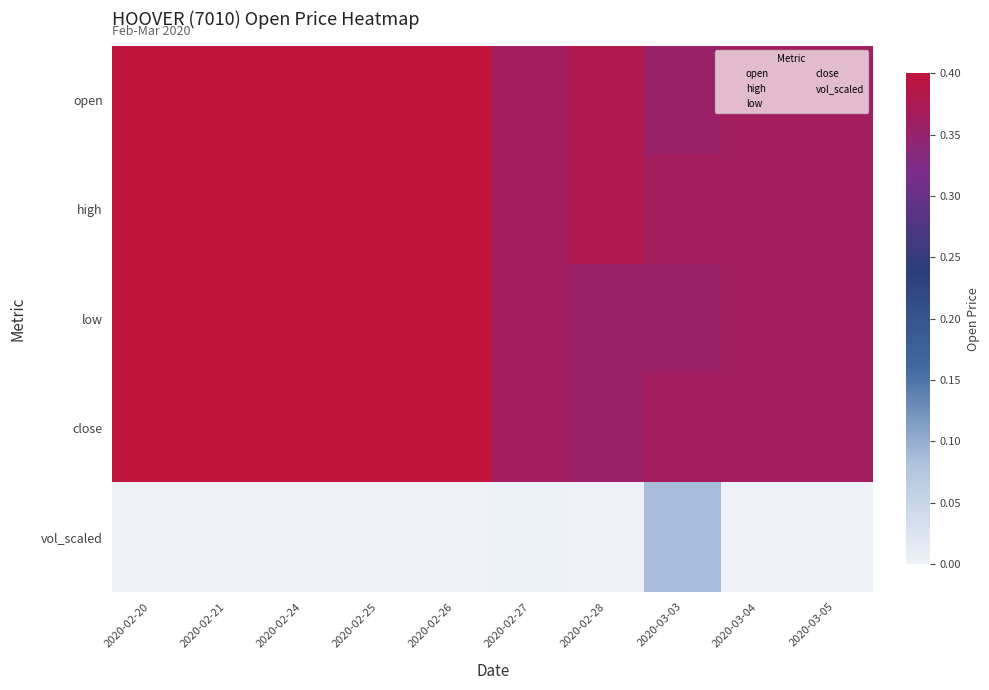

Which label corresponds to the largest value in the chart?

2020-02-20